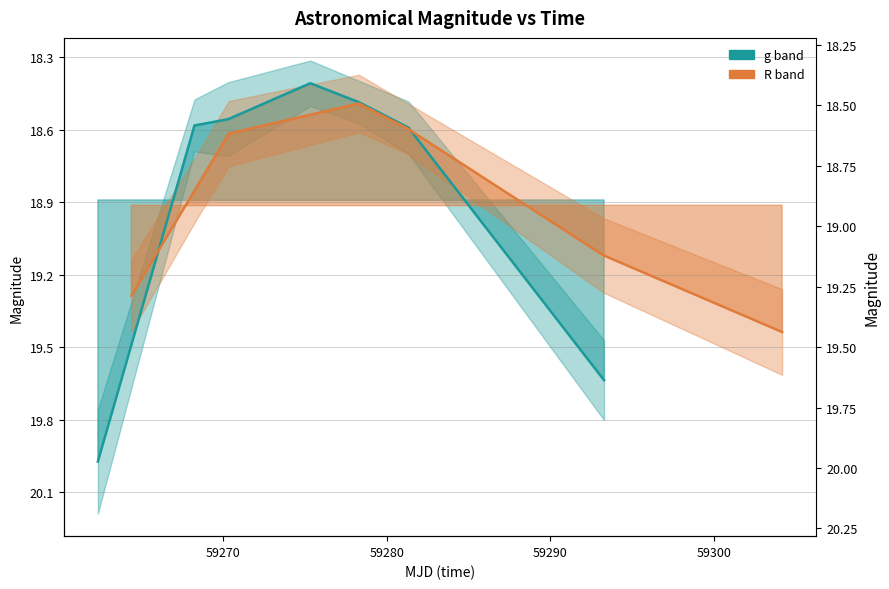

The g series shows 27.3 at 59310. True or false?

False